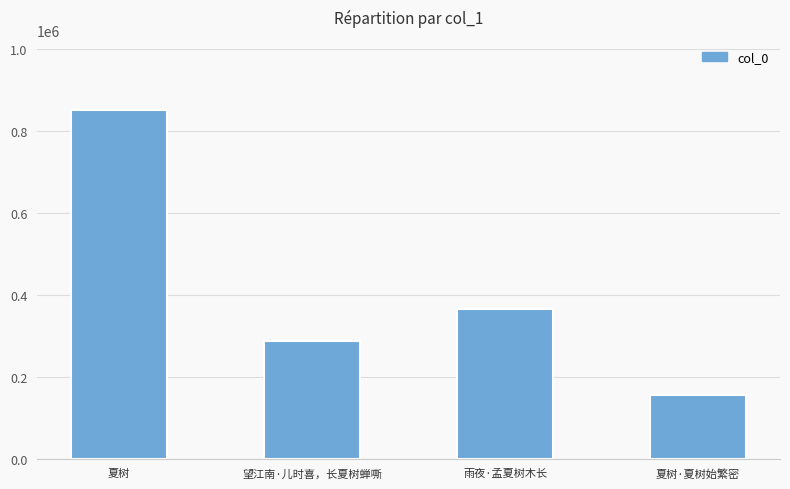

Between 雨夜·孟夏树木长 and 夏树·夏树始繁密, which is larger?

雨夜·孟夏树木长